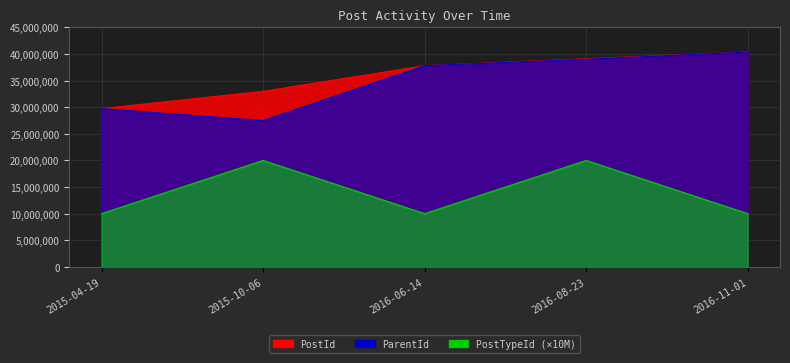

What are all the series names shown in the legend?

PostId, ParentId, PostTypeId